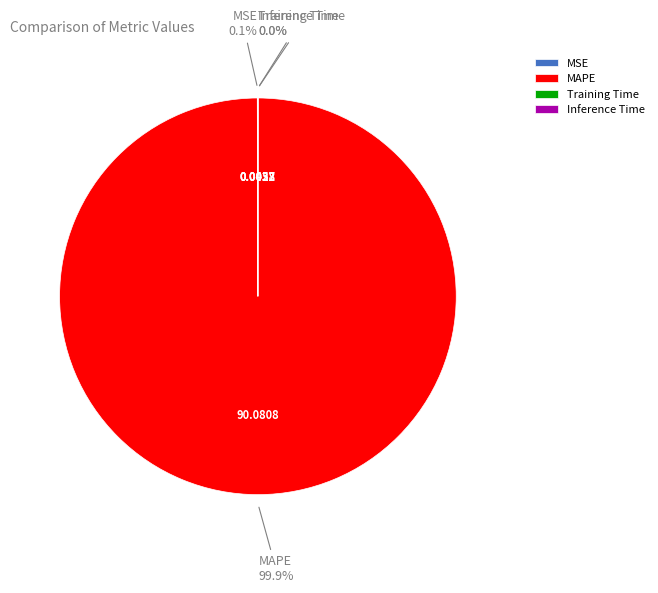

Does MAPE represent more than half of the total?

Yes